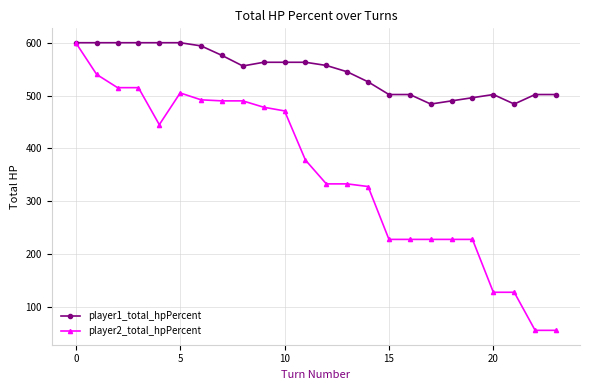

Rank the series by their average value, from lowest to highest.

player2_total_hpPercent, player1_total_hpPercent